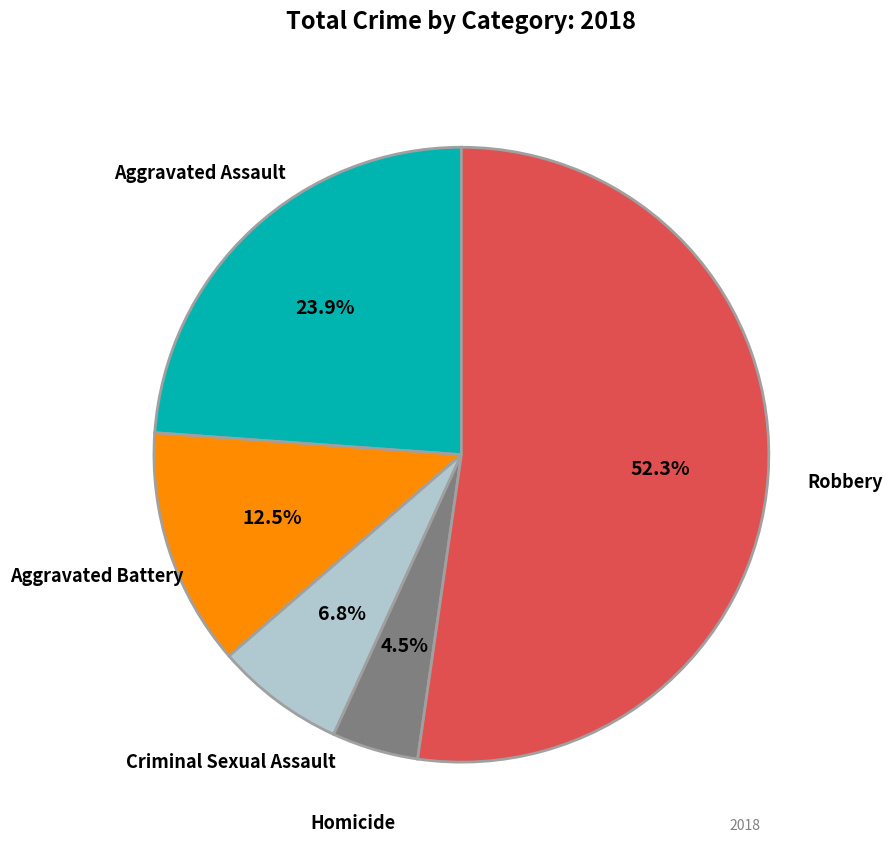

Does any single category account for the majority?

Yes